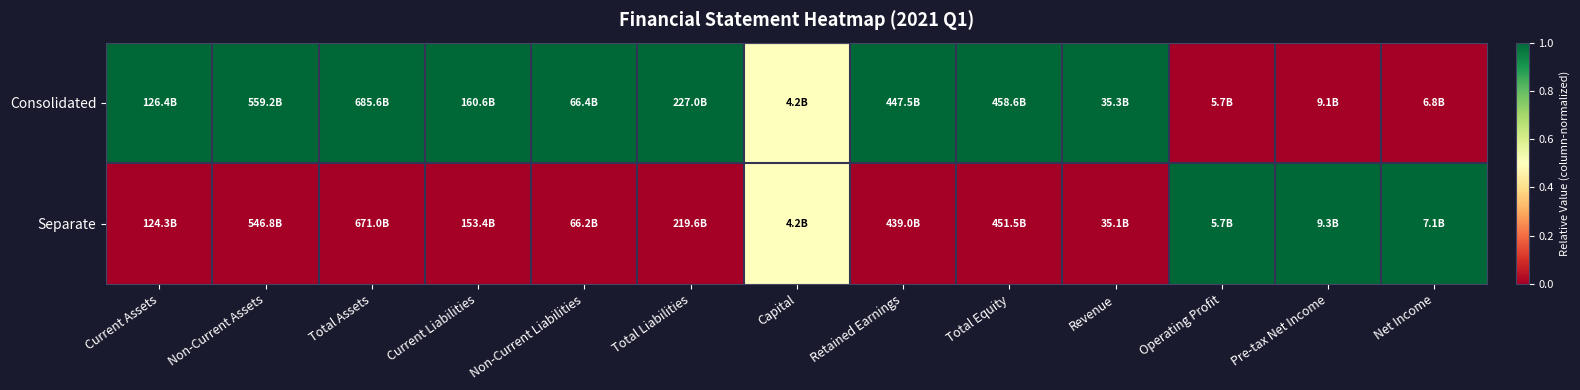

Reading left to right, extract all data points from this chart.

Consolidated: Current Assets=1.0	Non-Current Assets=1.0	Total Assets=1.0	Current Liabilities=1.0	Non-Current Liabilities=1.0	Total Liabilities=1.0	Capital=0.5	Retained Earnings=1.0	Total Equity=1.0	Revenue=1.0	Operating Profit=0.0	Pre-tax Net Income=0.0	Net Income=0.0
Separate: Current Assets=0.0	Non-Current Assets=0.0	Total Assets=0.0	Current Liabilities=0.0	Non-Current Liabilities=0.0	Total Liabilities=0.0	Capital=0.5	Retained Earnings=0.0	Total Equity=0.0	Revenue=0.0	Operating Profit=1.0	Pre-tax Net Income=1.0	Net Income=1.0